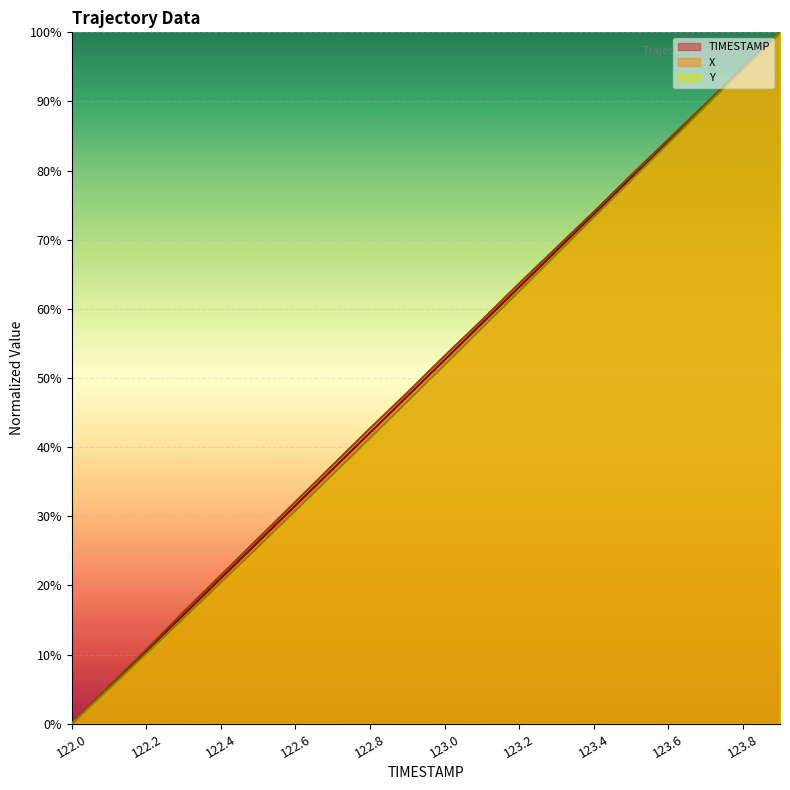

How many positive values does the Y series have?

19